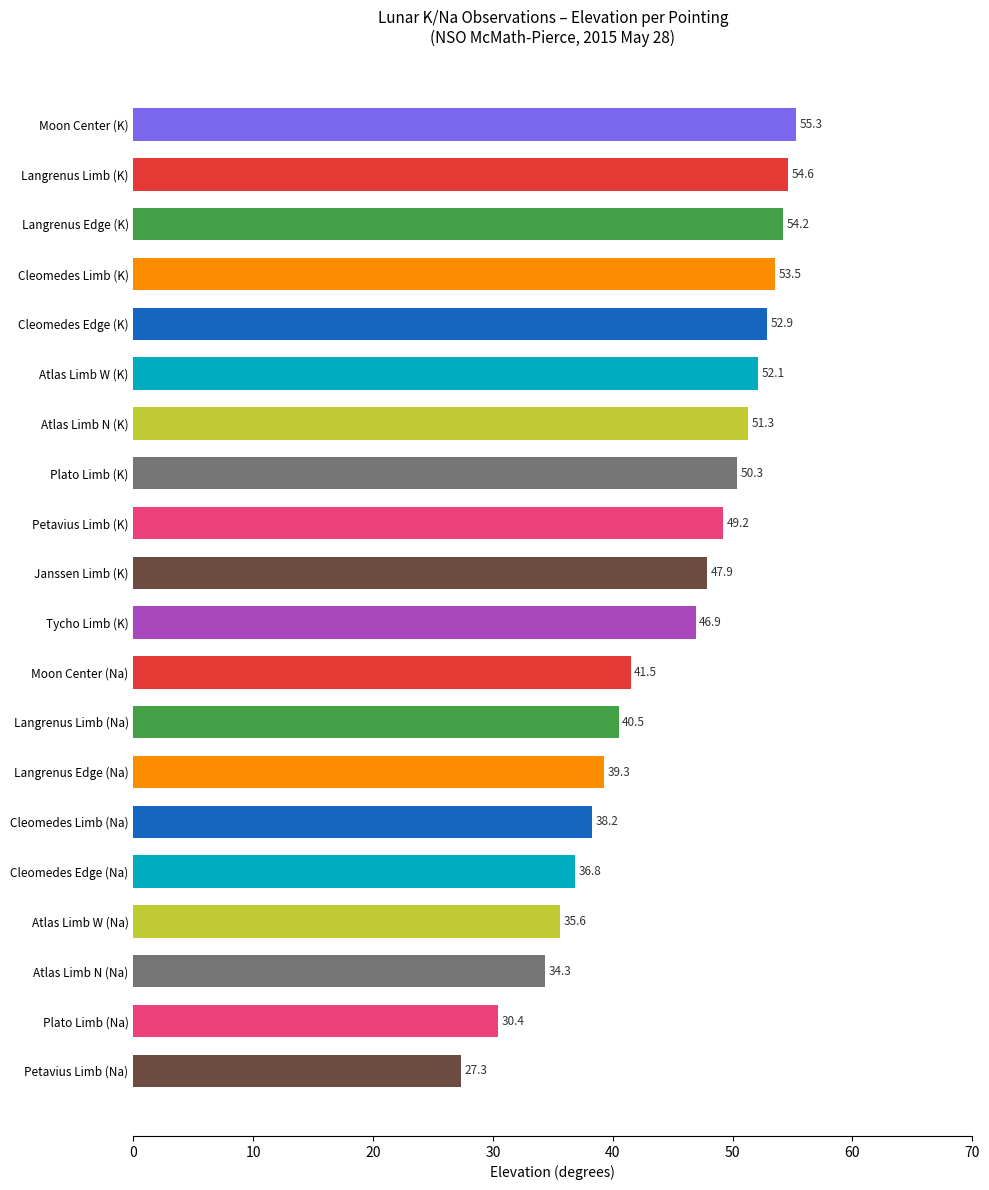

What is the ratio of the value at Langrenus Edge (K) to the value at Petavius Limb (Na)?

2.0